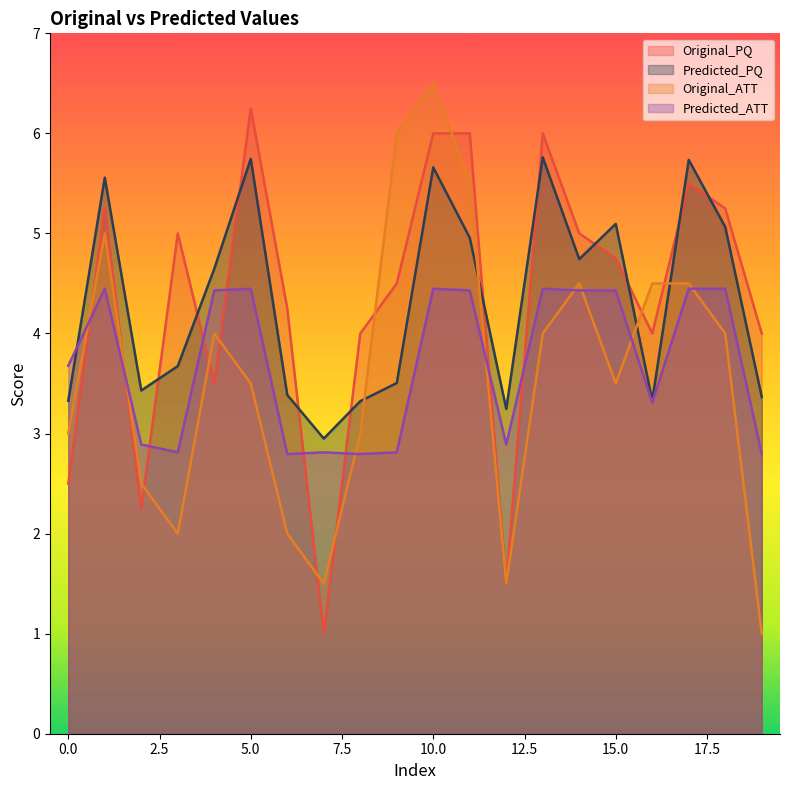

The Predicted_ATT series shows 5.0 at 3. True or false?

False